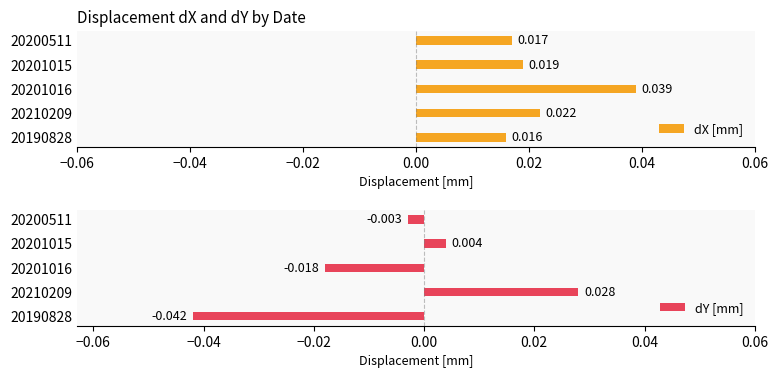

How many groups of bars are there?

5